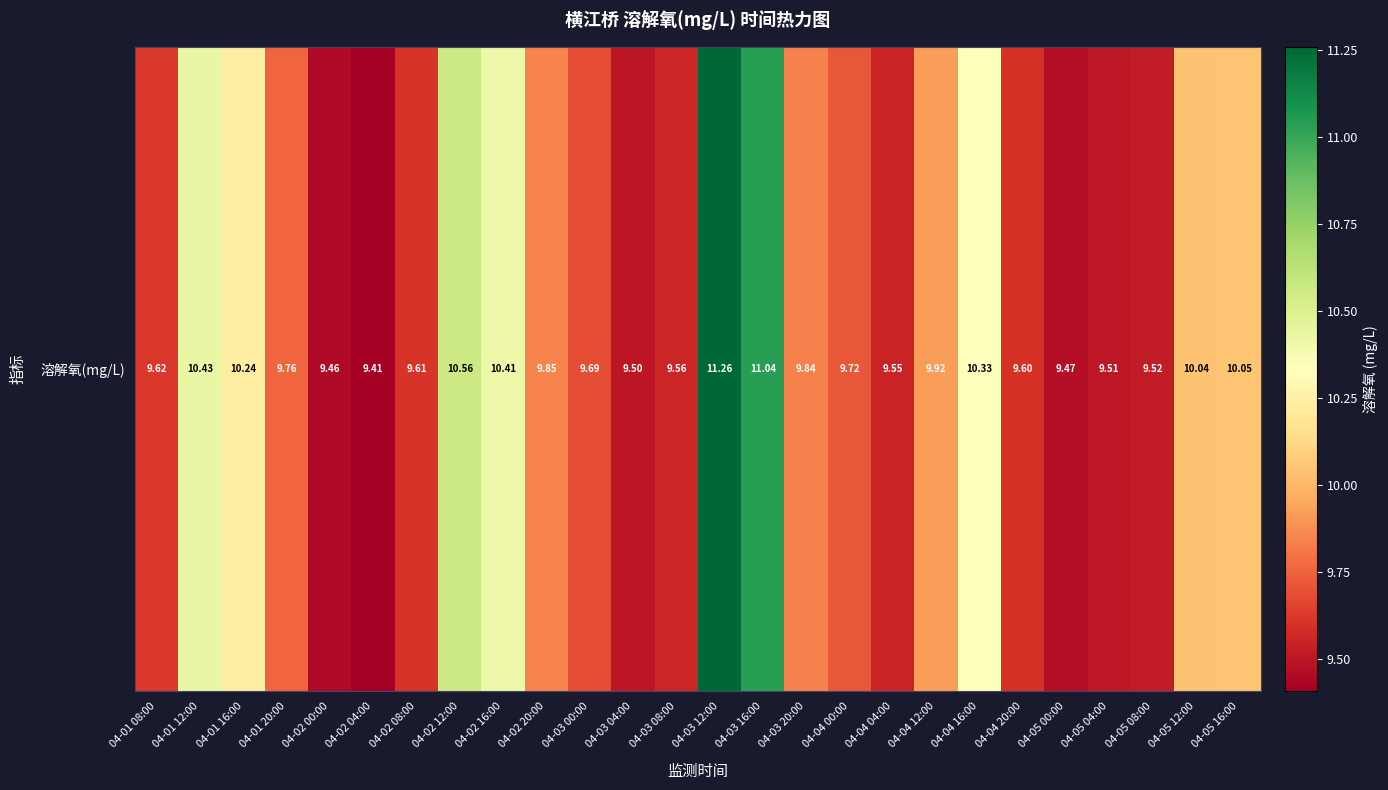

Reading left to right, what are all the values shown in this chart?

04-01 08:00=9.6	04-01 12:00=10.4	04-01 16:00=10.2	04-01 20:00=9.8	04-02 00:00=9.5	04-02 04:00=9.4	04-02 08:00=9.6	04-02 12:00=10.6	04-02 16:00=10.4	04-02 20:00=9.8	04-03 00:00=9.7	04-03 04:00=9.5	04-03 08:00=9.6	04-03 12:00=11.3	04-03 16:00=11.0	04-03 20:00=9.8	04-04 00:00=9.7	04-04 04:00=9.6	04-04 12:00=9.9	04-04 16:00=10.3	04-04 20:00=9.6	04-05 00:00=9.5	04-05 04:00=9.5	04-05 08:00=9.5	04-05 12:00=10.0	04-05 16:00=10.1